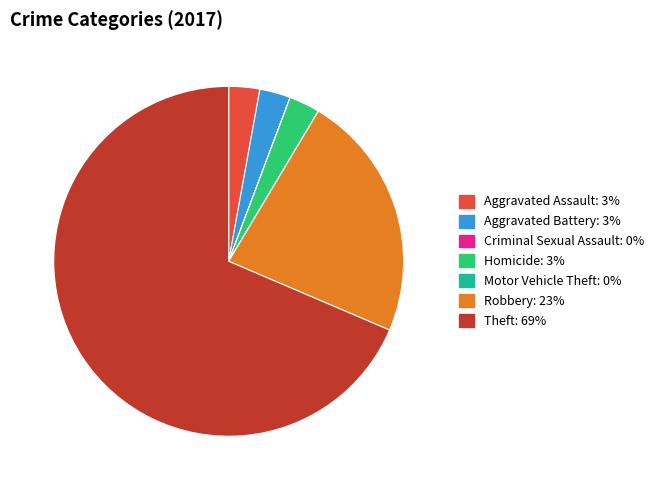

True or false: Aggravated Battery accounts for 3% of the total.

True